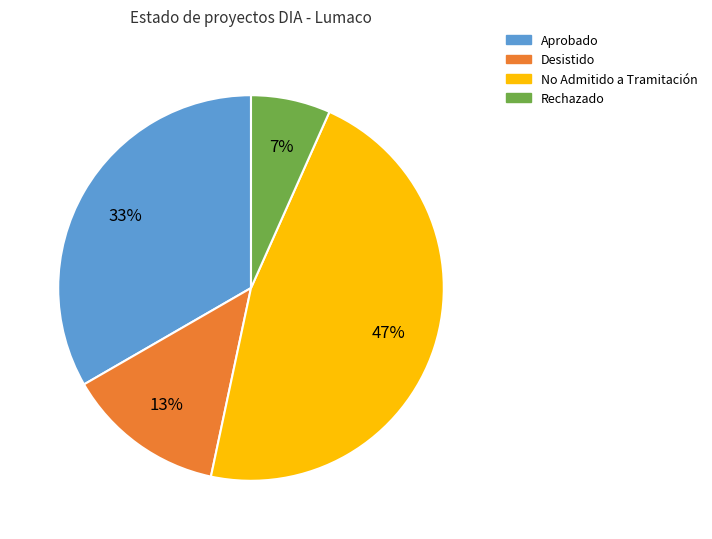

To the nearest percent, what is the difference between the largest and smallest slice percentages?

40%